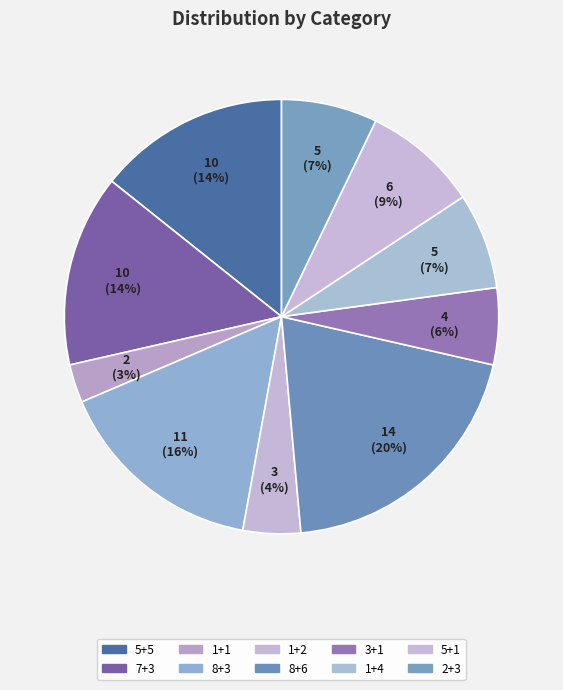

Do 8+6 and 1+1 together represent more than half of the pie?

No